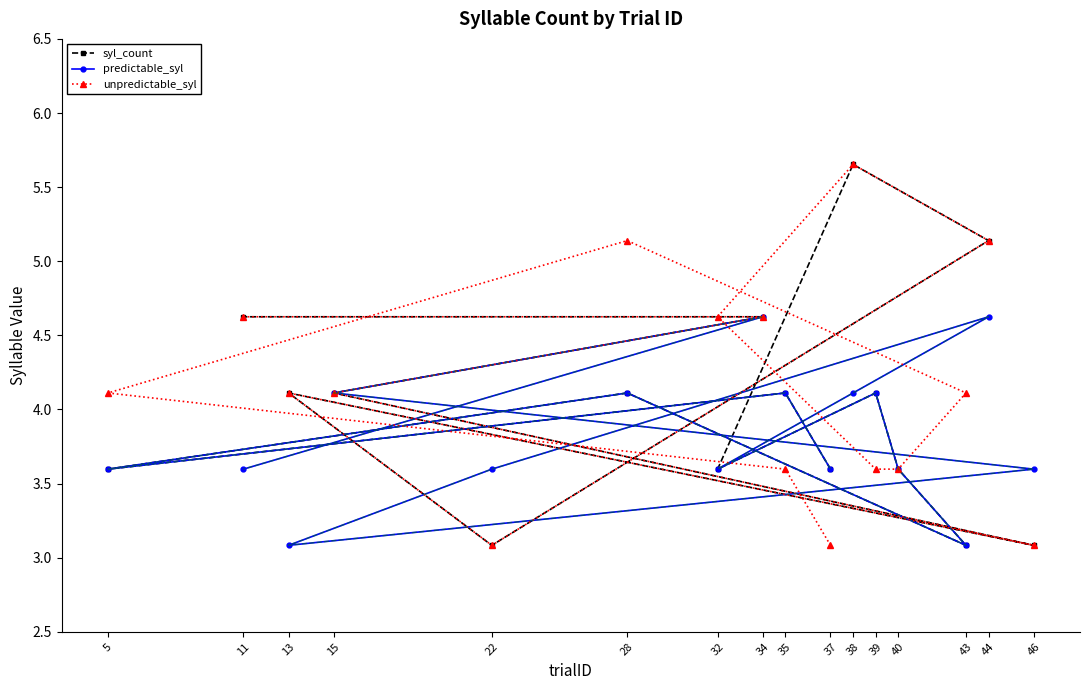

Rank the series by their average value, from lowest to highest.

predictable_syl, syl_count, unpredictable_syl